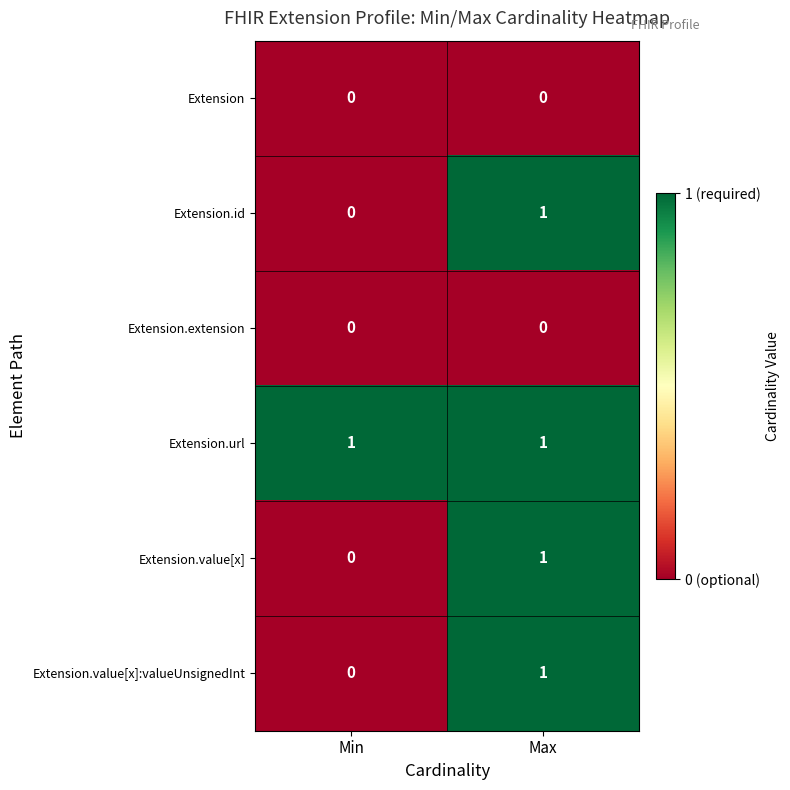

List the labels in order of Extension.value[x]:valueUnsignedInt value, largest first.

Max, Min